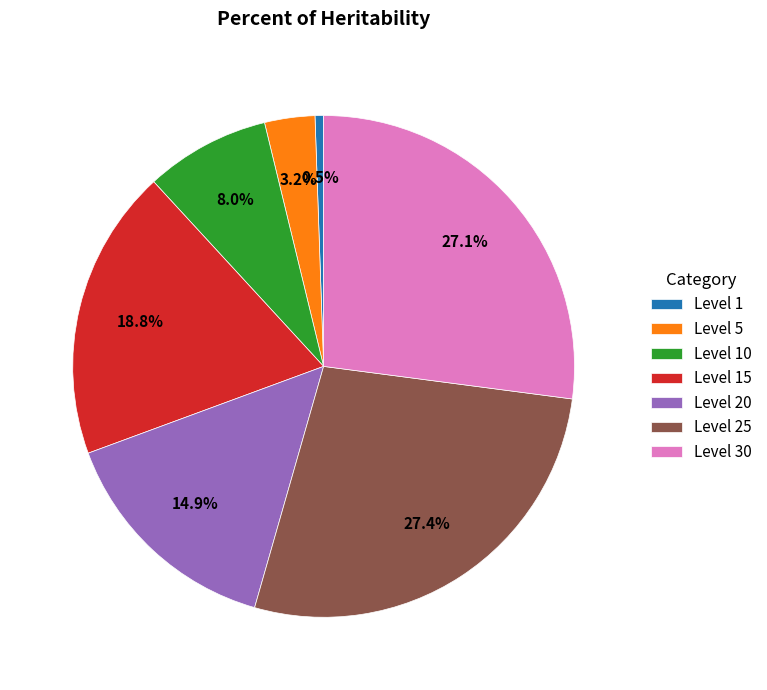

Is there a majority slice in this chart?

No